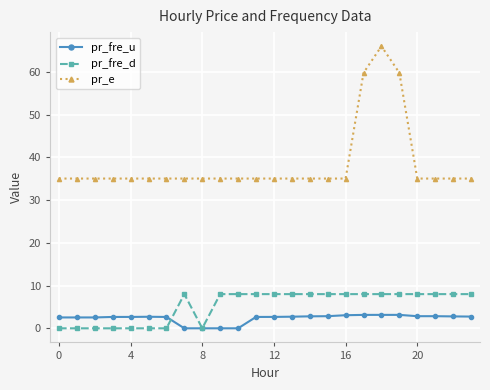

Rank the series by their maximum value, from lowest to highest.

pr_fre_u, pr_fre_d, pr_e